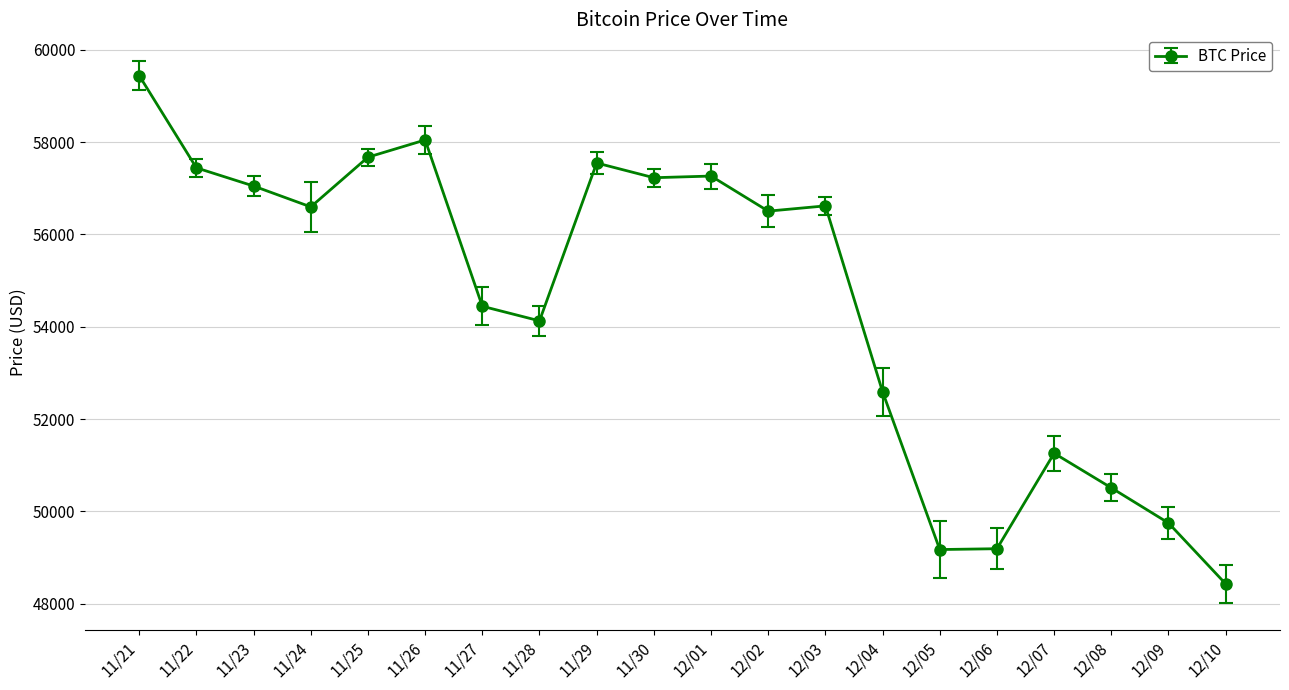

What is the difference between the values at 12/10 and 11/22?

9014